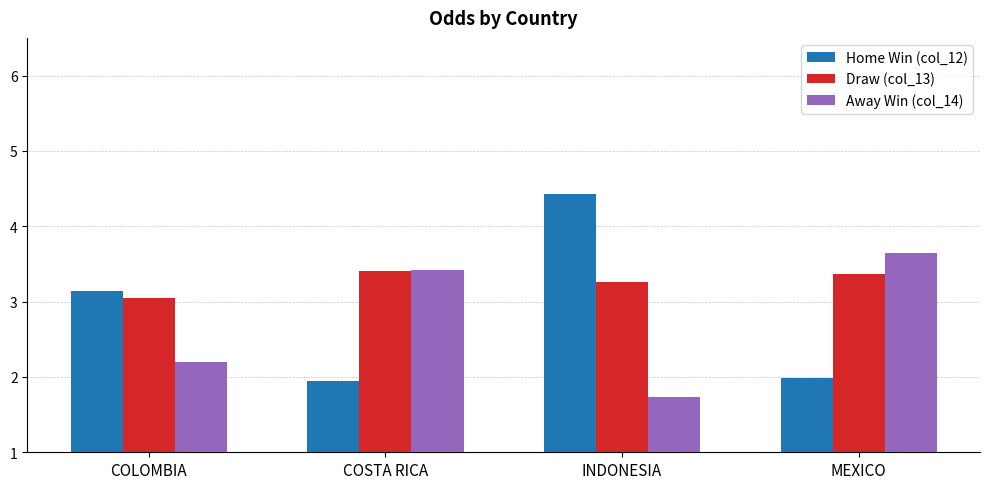

The Home Win (col_12) series shows 6.6 at INDONESIA. True or false?

False